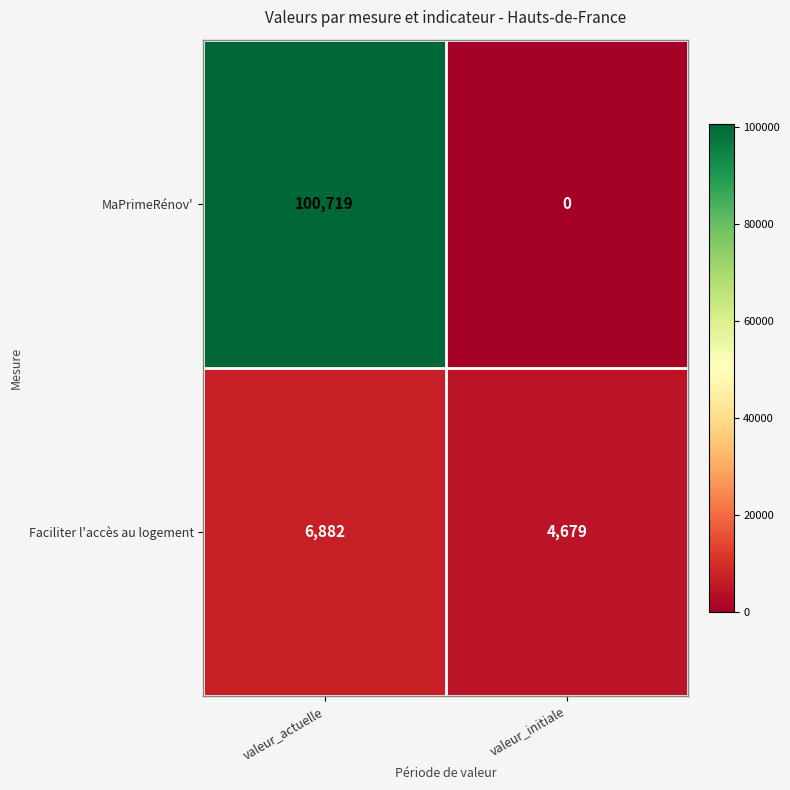

At which label is MaPrimeRénov' closest to 50359?

valeur_initiale